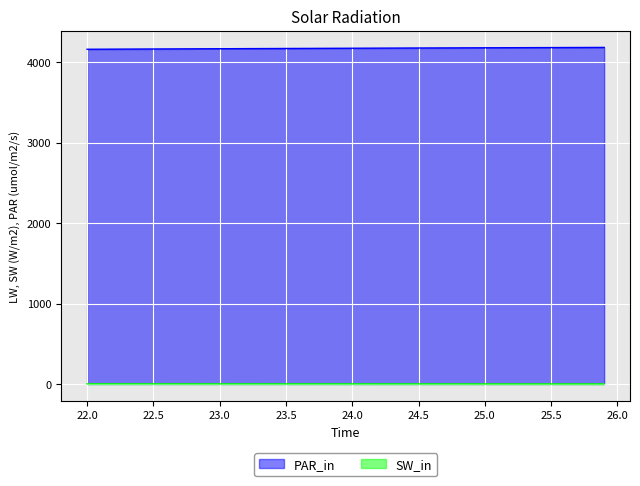

Rank the series by their average value, from lowest to highest.

SW_in, PAR_in